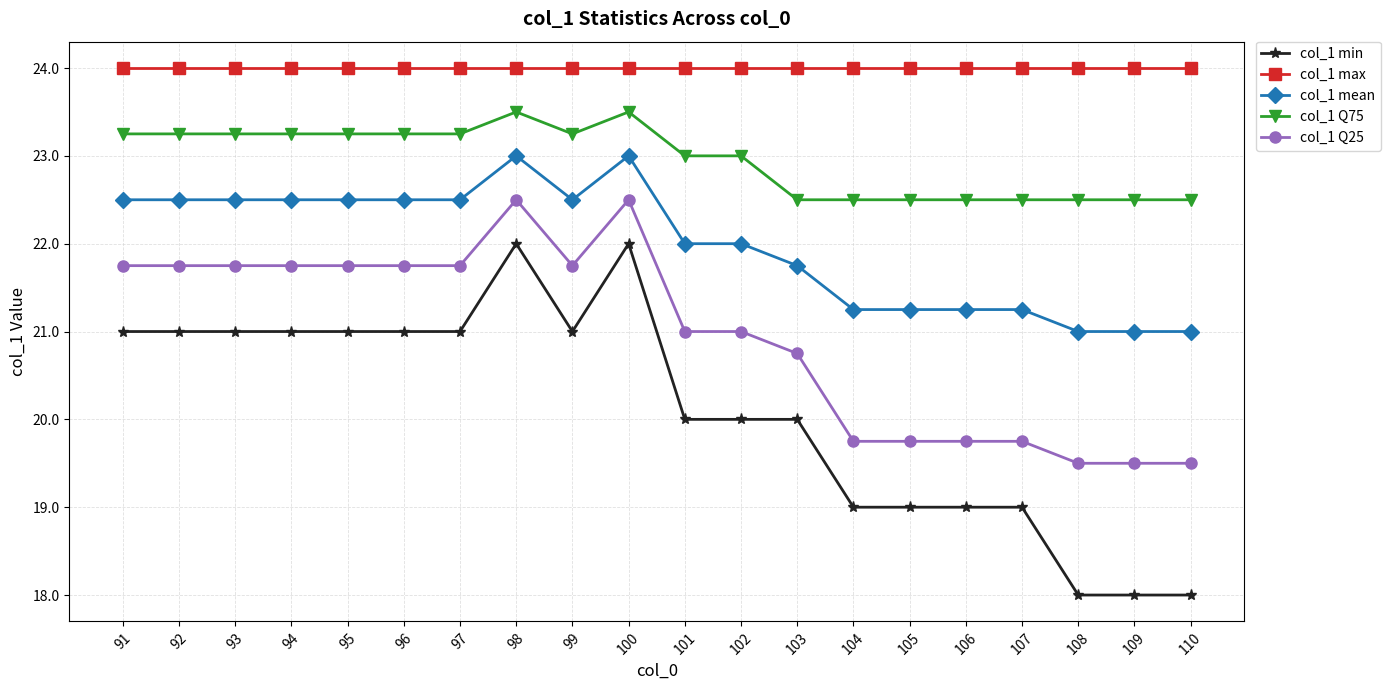

List the series in order of their overall mean, highest first.

col_1 max, col_1 Q75, col_1 mean, col_1 Q25, col_1 min